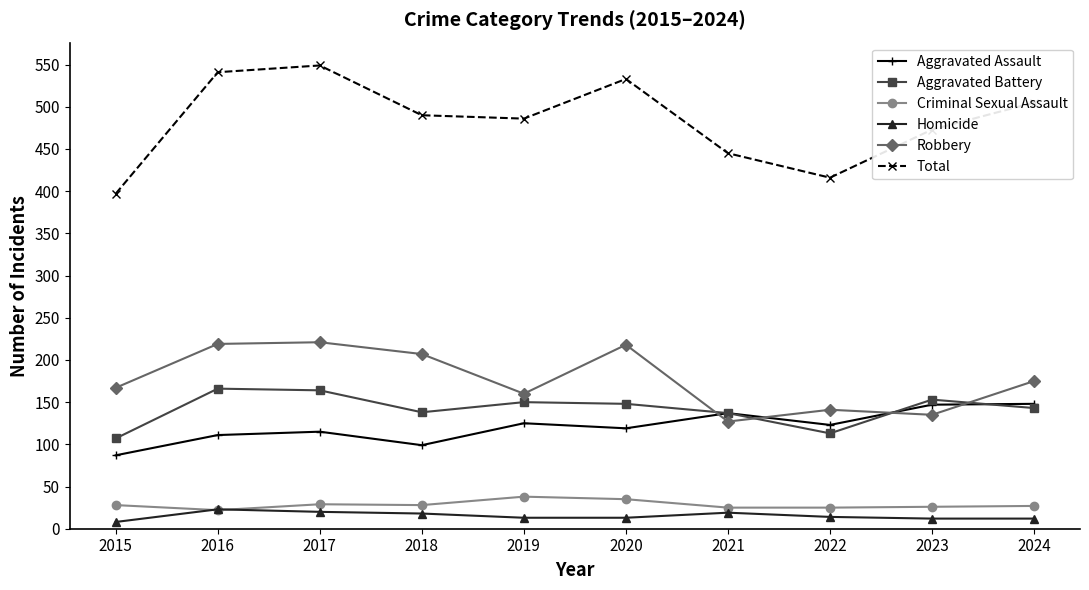

How many times do Robbery and Aggravated Assault cross each other?

4